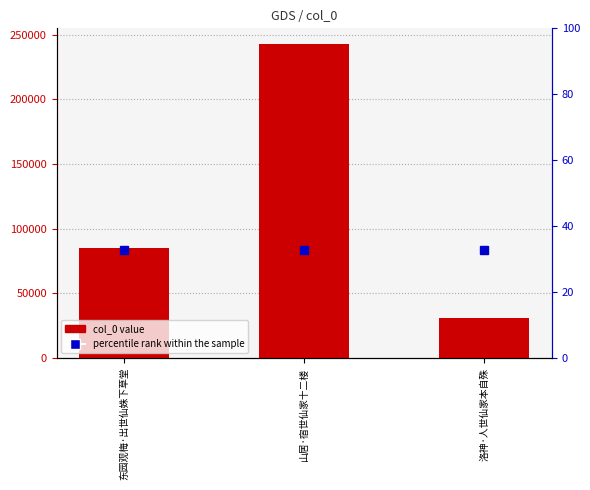

What is the change in value from 山居·宿世仙家十二楼 to 洛神·人世仙家本自殊?

-212158